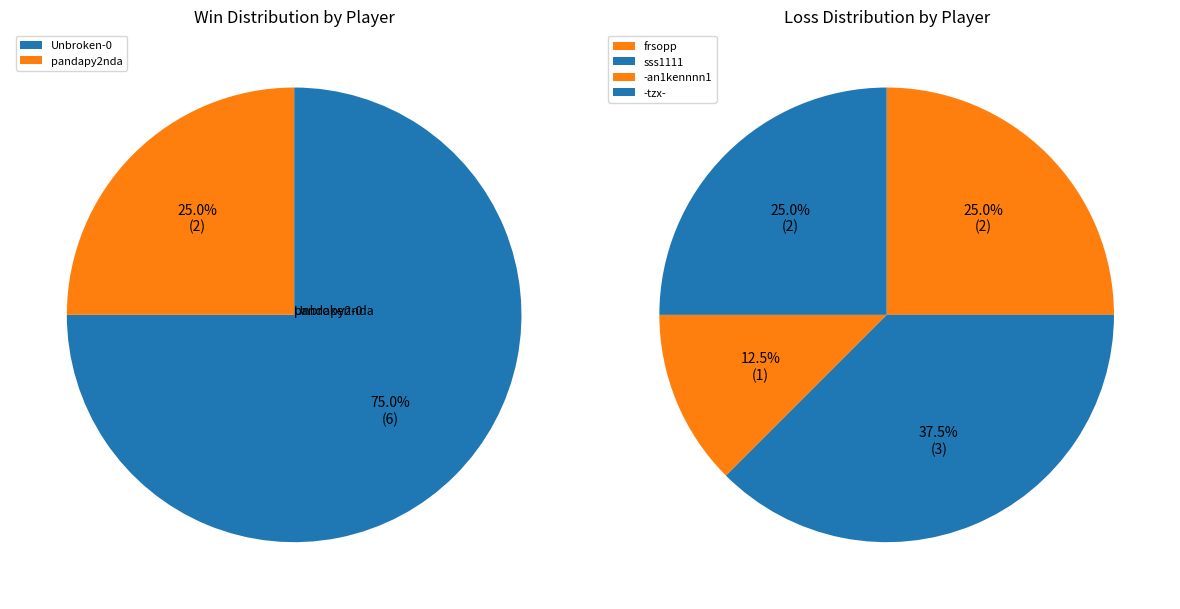

What is the largest slice in the pie chart?

Unbroken-0